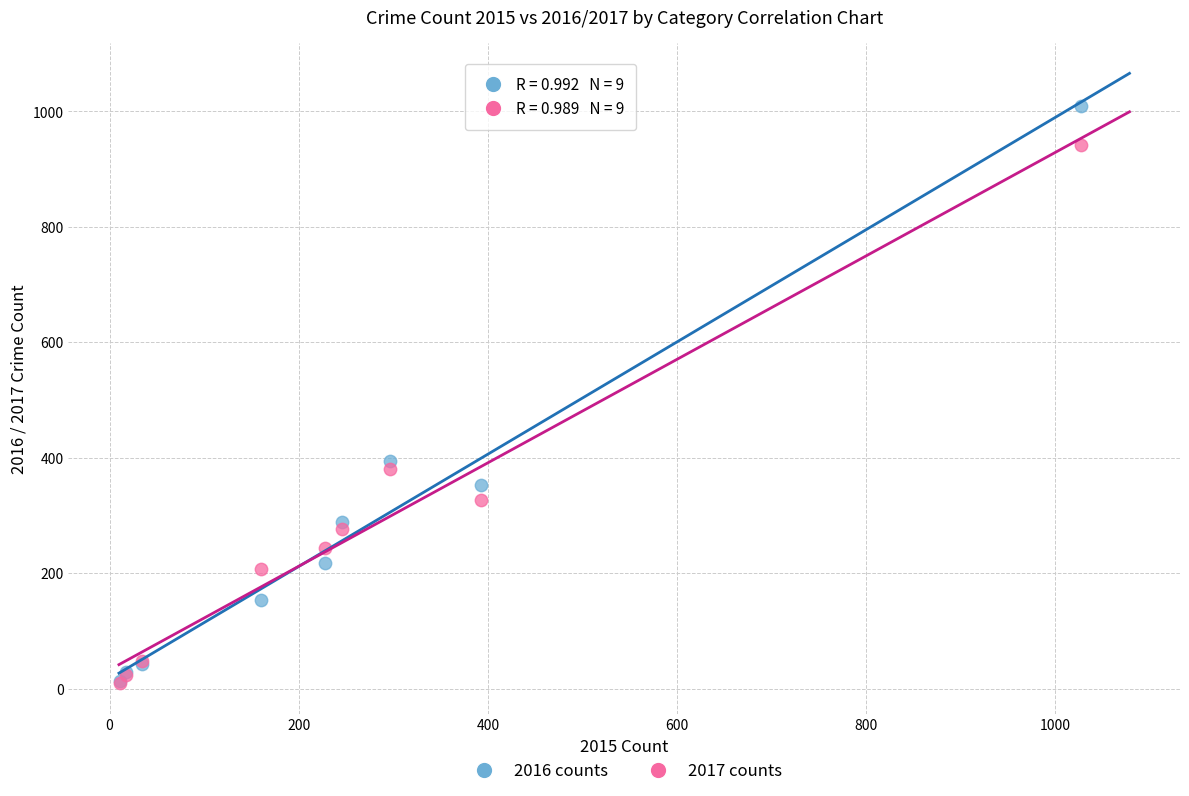

Across all series, what Y value is closest to 509?

394